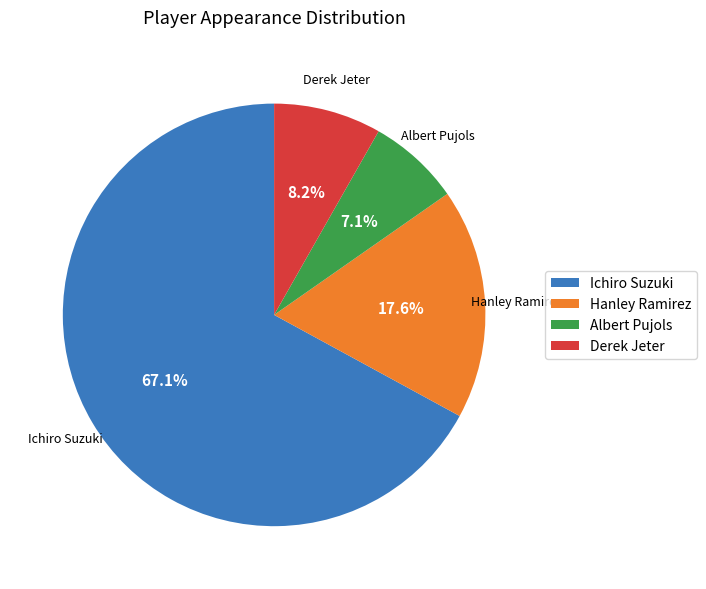

True or false: Ichiro Suzuki accounts for 67% of the total.

True